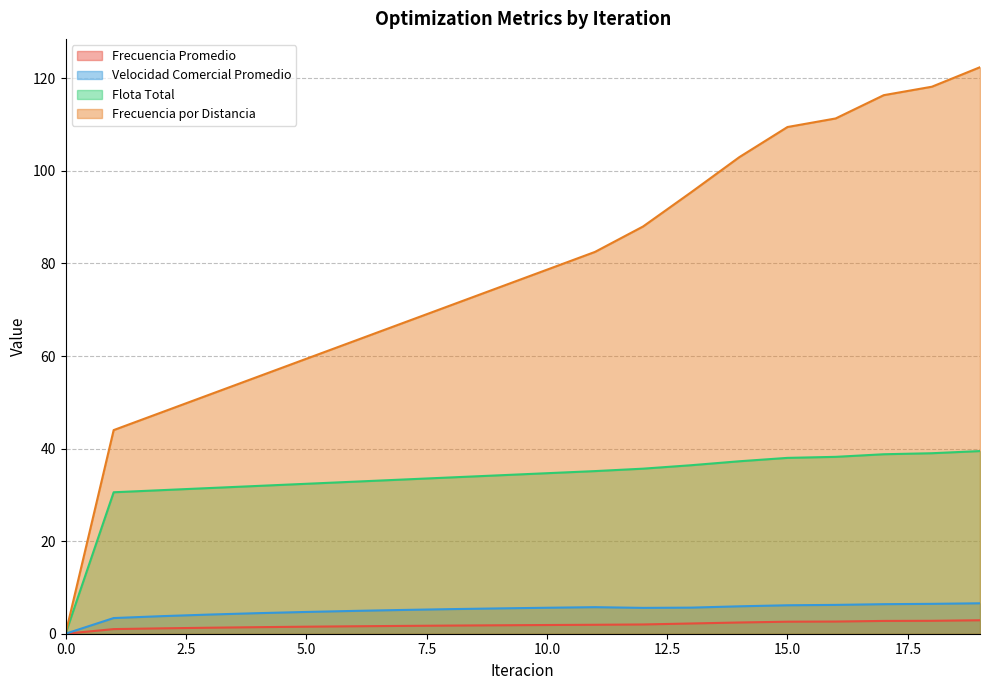

The value of Frecuencia por Distancia at 17 is 41.9. True or false?

False